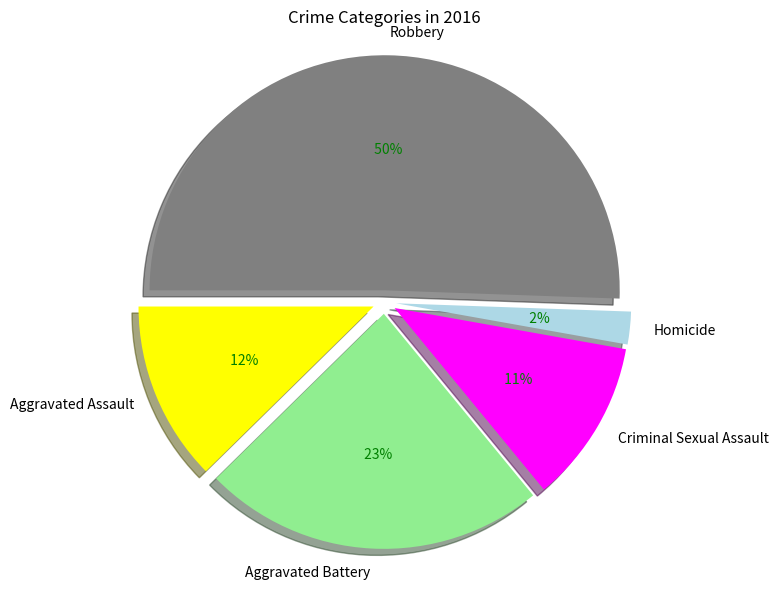

Count the number of slices in the pie.

5